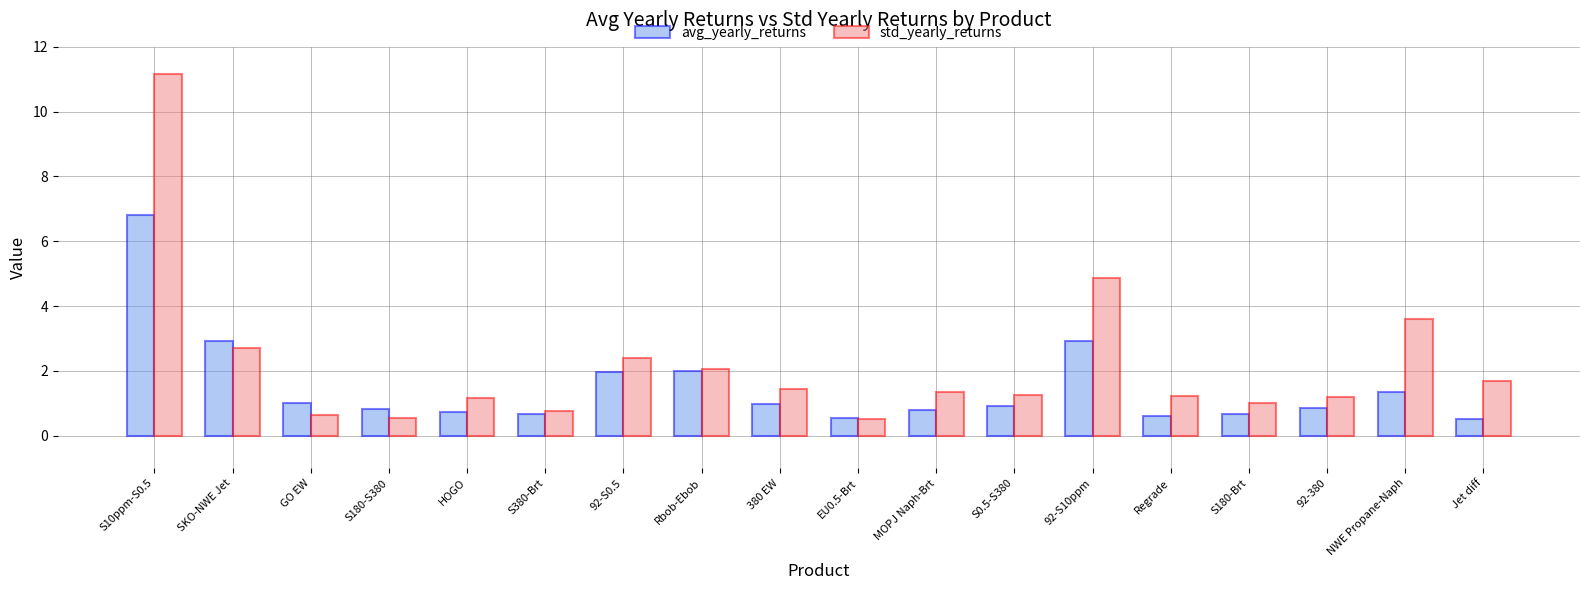

The std_yearly_returns series shows 2.7 at Rbob-Ebob. True or false?

False